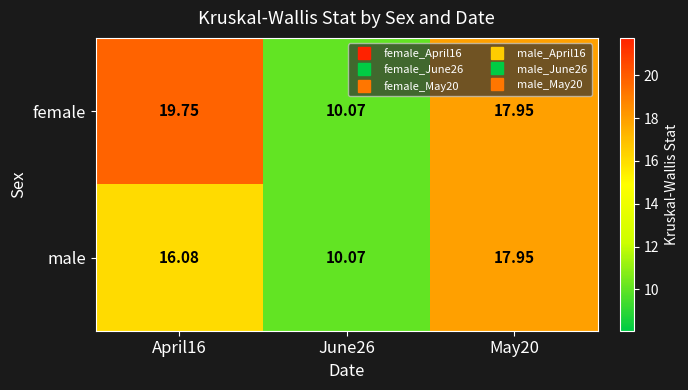

Which series has the largest total across all categories?

female